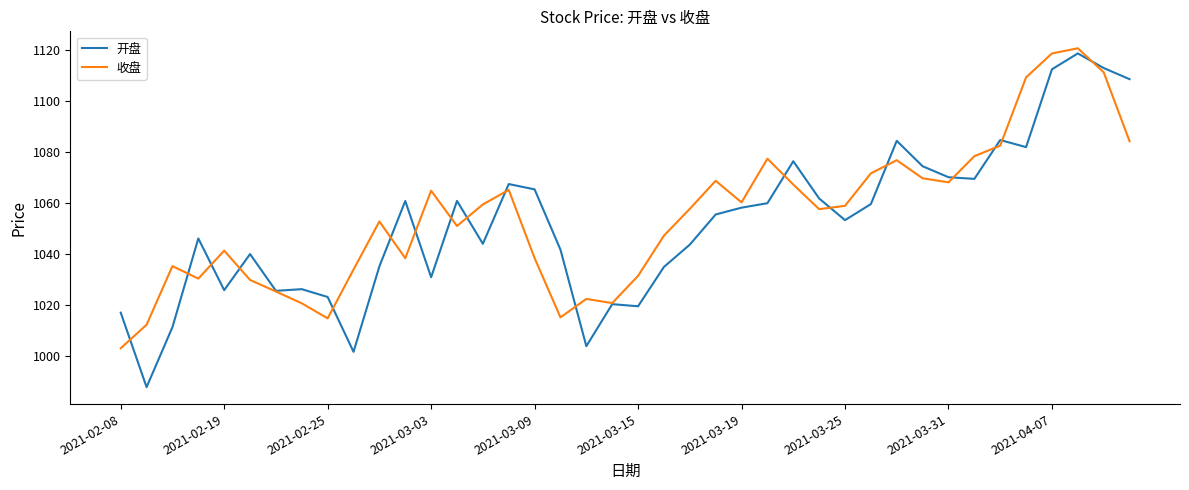

What is the minimum value for 开盘?

987.9